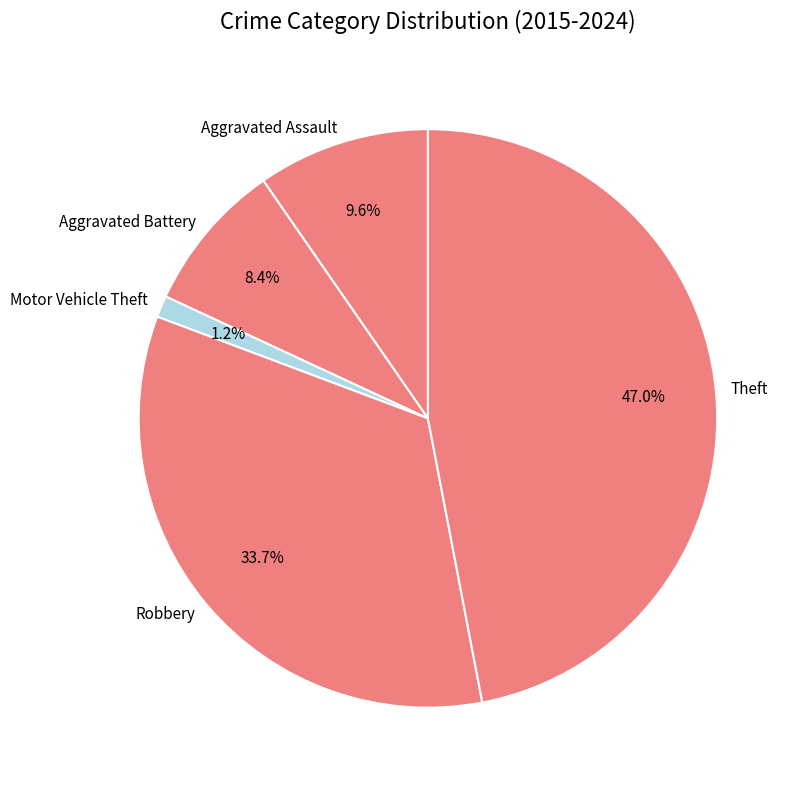

Rank the categories by value from highest to lowest.

Theft, Robbery, Aggravated Assault, Aggravated Battery, Motor Vehicle Theft